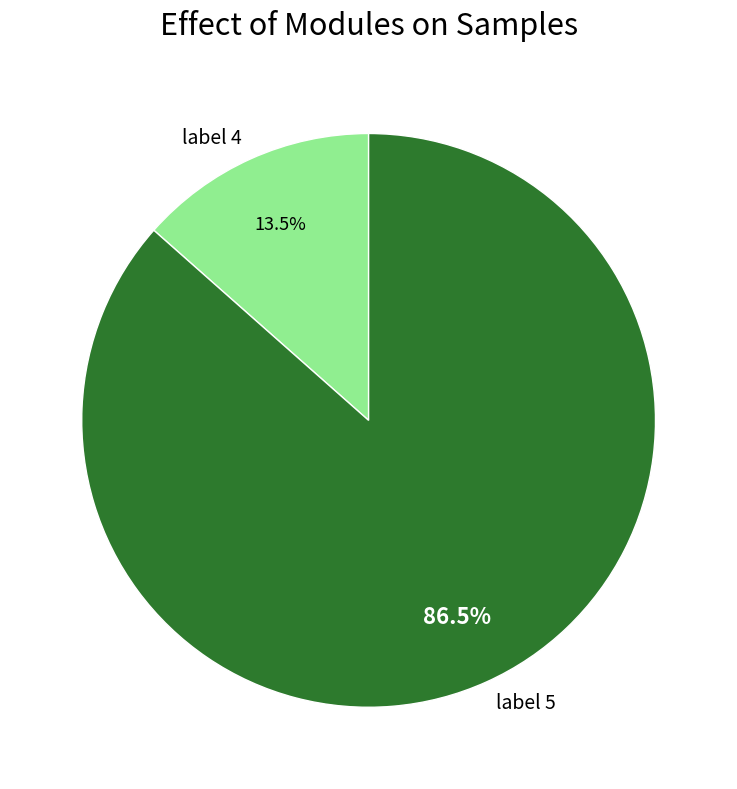

To the nearest percent, what is the average slice percentage?

50%